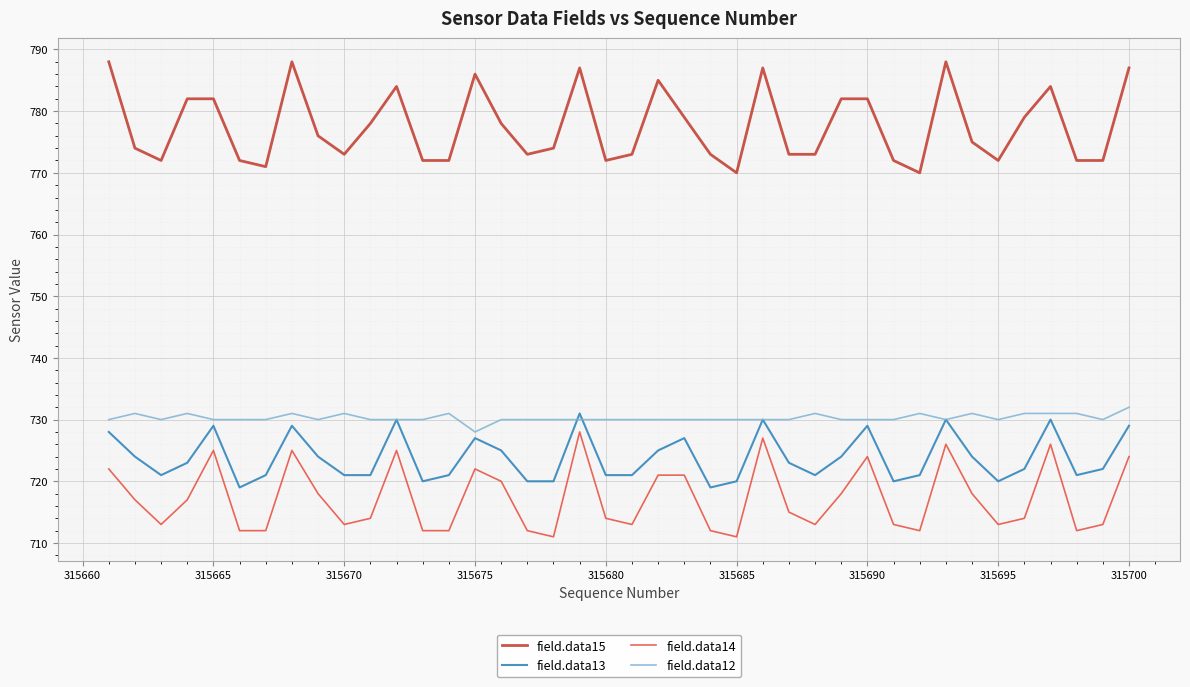

True or false: field.data15 and field.data13 intersect in this chart.

False